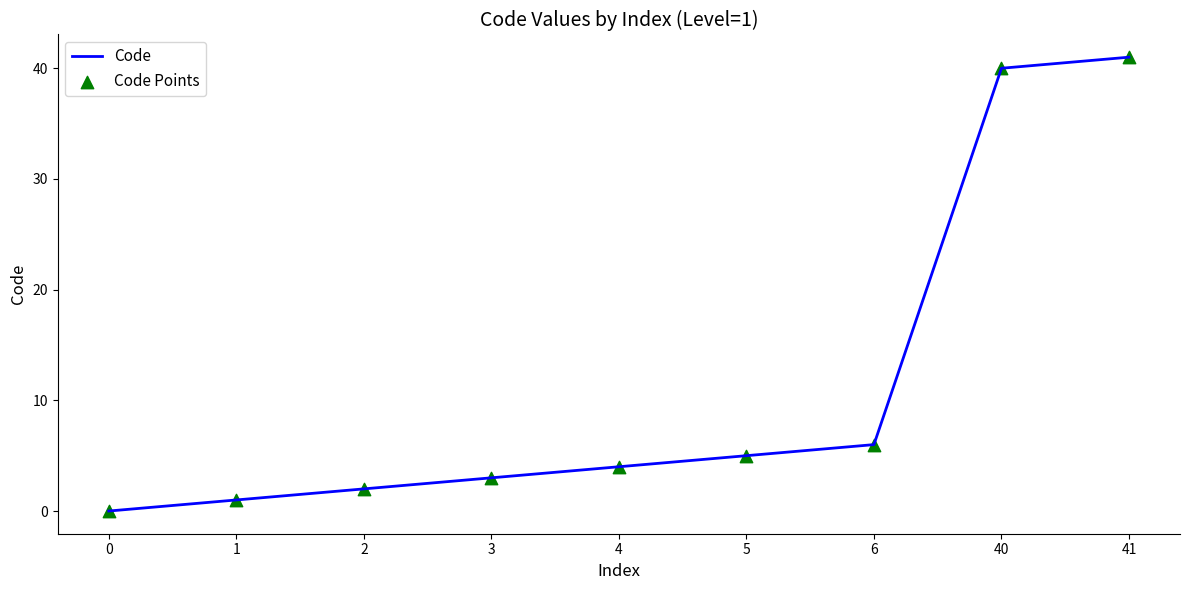

Rank the categories by value from lowest to highest.

0, 1, 2, 3, 4, 5, 6, 40, 41